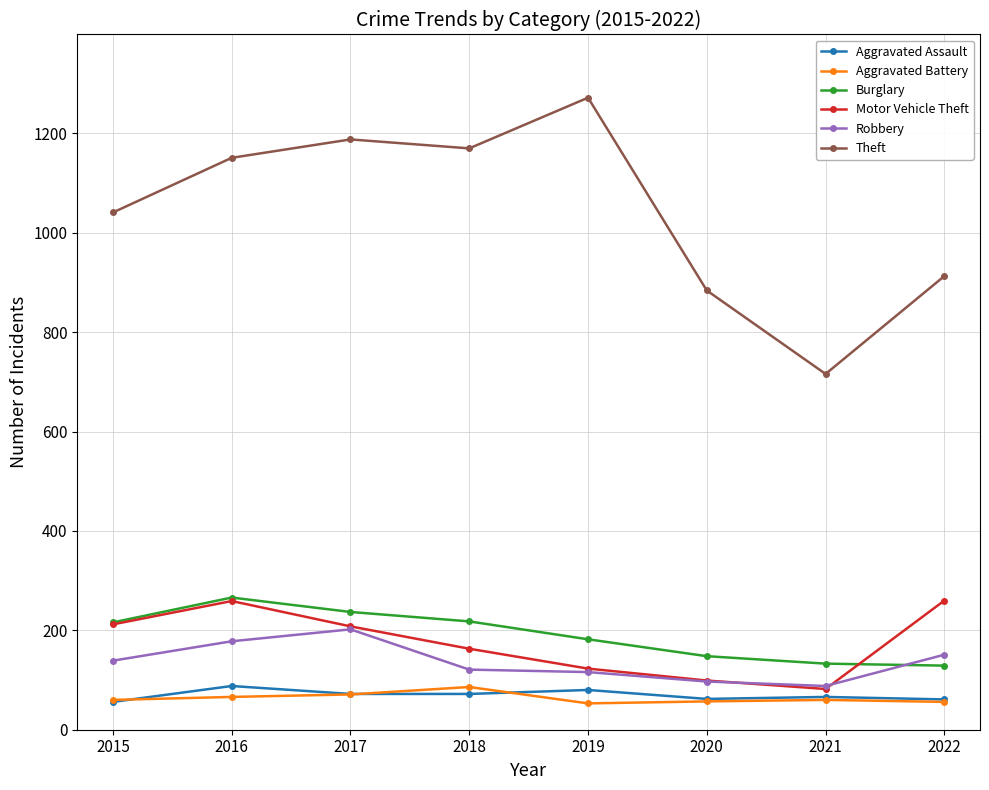

How many interior local peaks does the Motor Vehicle Theft series have?

1